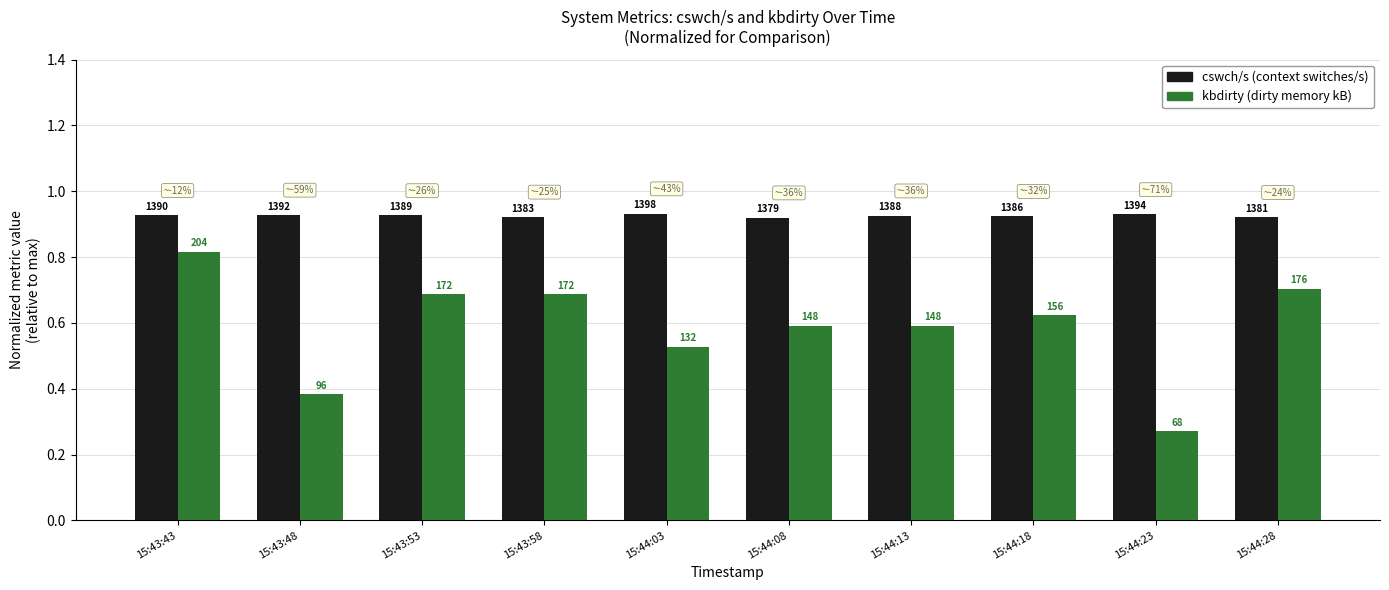

What is the spread (max minus min) of values at 15:44:23?

0.7